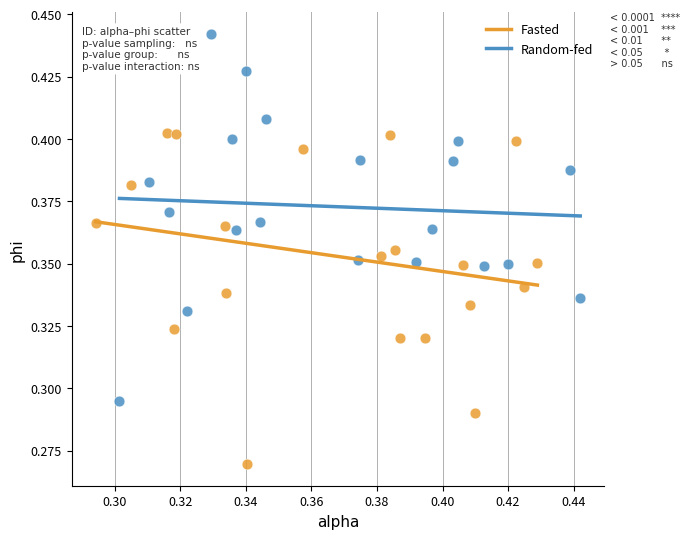

Which series reaches the minimum Y coordinate?

Fasted